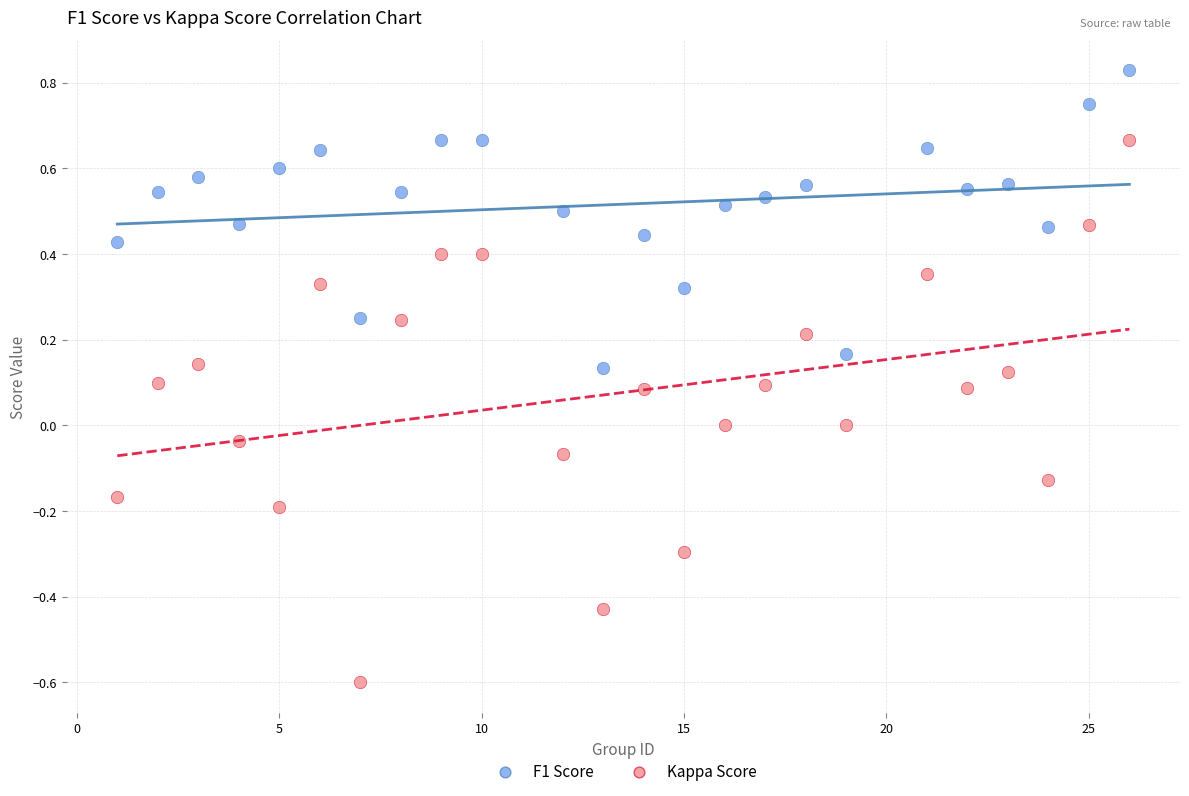

Across all data points, what is the range of Y values (max minus min)?

1.4